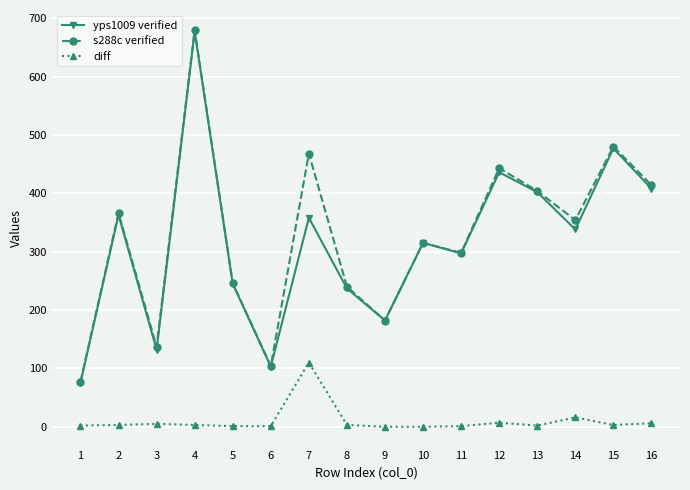

True or false: yps1009 verified has more than 2 interior local peaks.

True